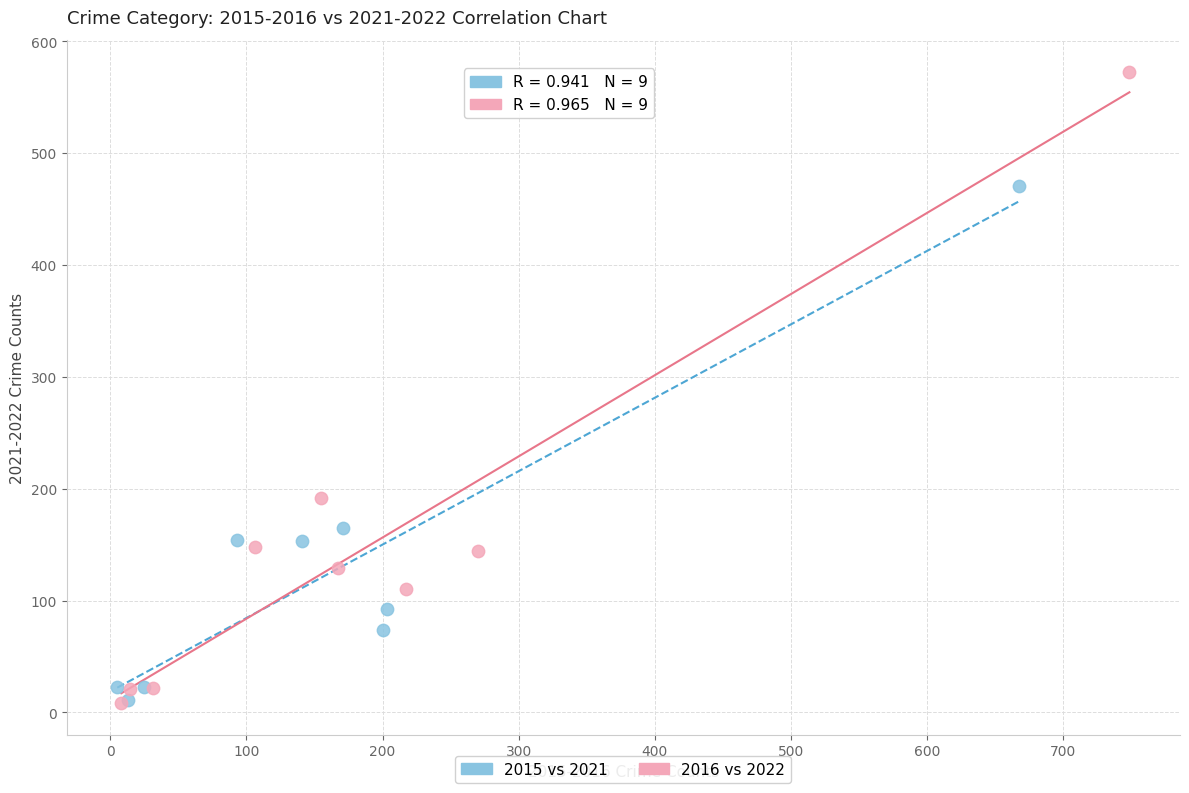

Which series has the widest spread of Y values?

2016 vs 2022